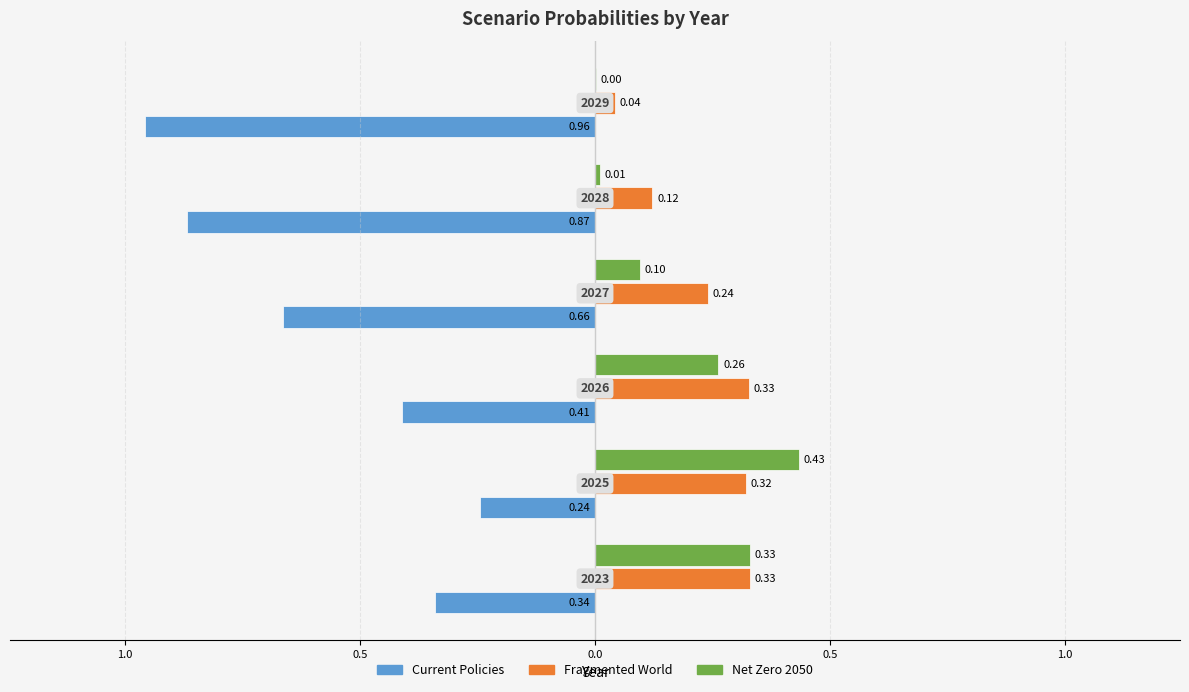

What are all the series names shown in the legend?

Current Policies, Fragmented World, Net Zero 2050